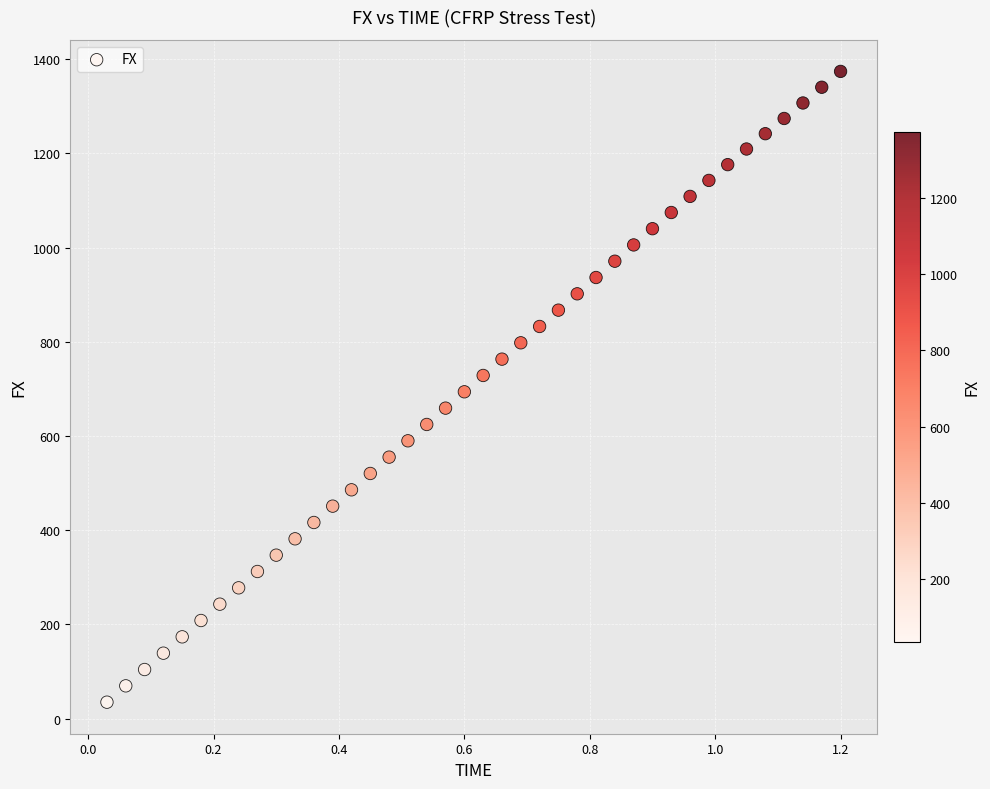

What is the range of X values (max minus min)?

1.2